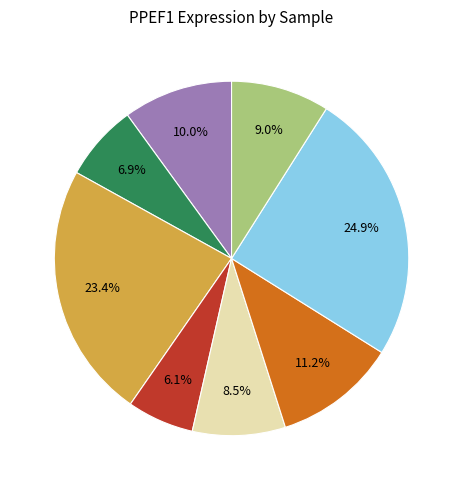

How many slices are in this pie chart?

8